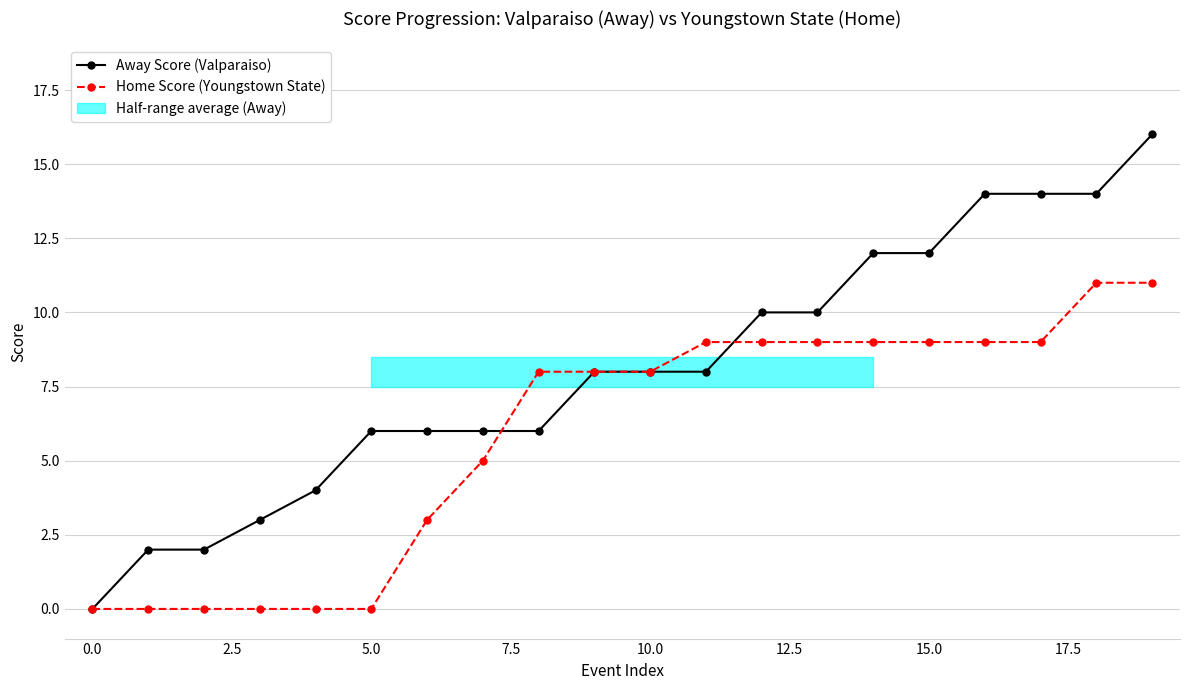

At which label does Home Score (Youngstown State) first exceed 8?

11